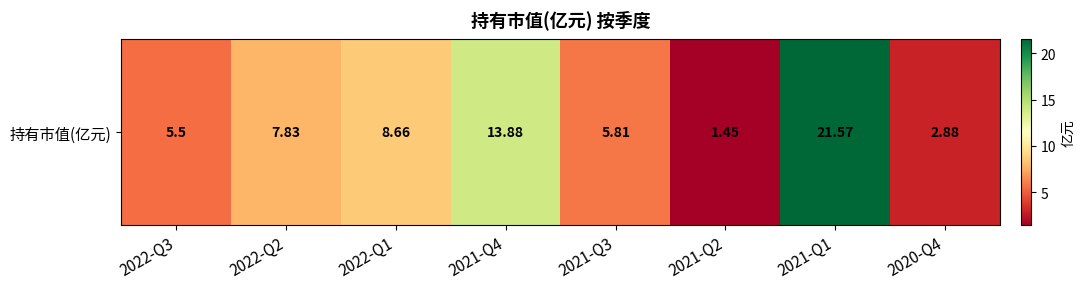

What is the sum of all values?

67.6